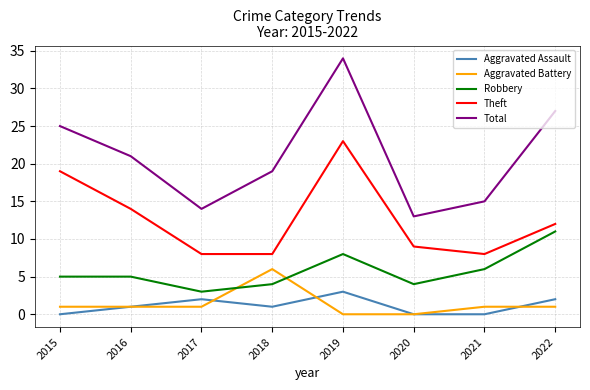

Count the number of data series in this chart.

5